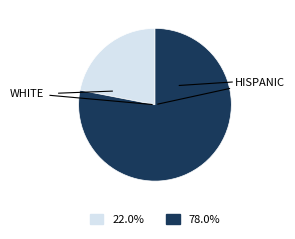

Is there a majority slice in this chart?

Yes